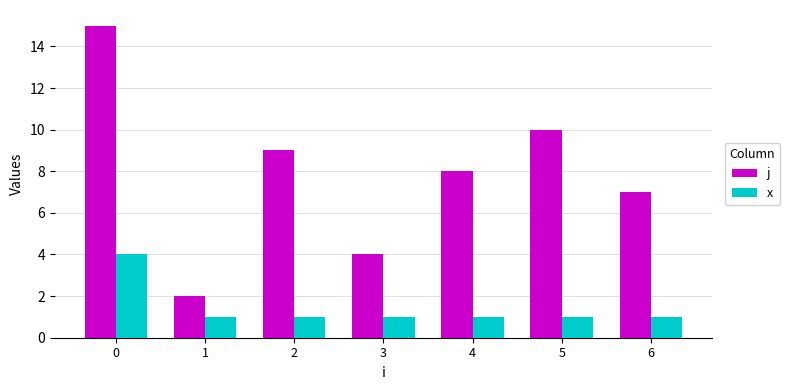

How many bars are there in each group?

2